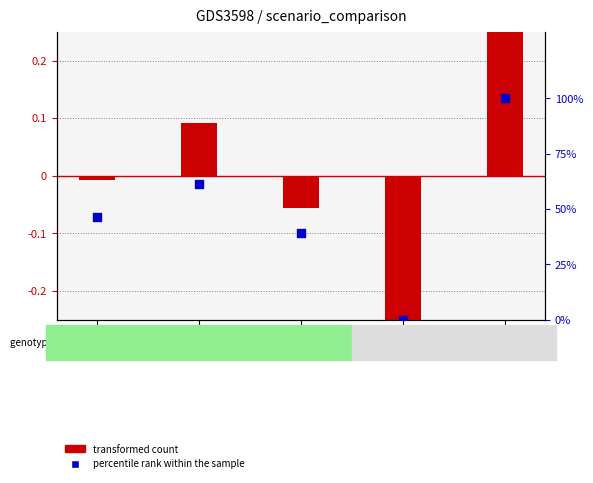

Is the value of transformed count at in27 greater than the value of percentile rank within the sample at B11?

No